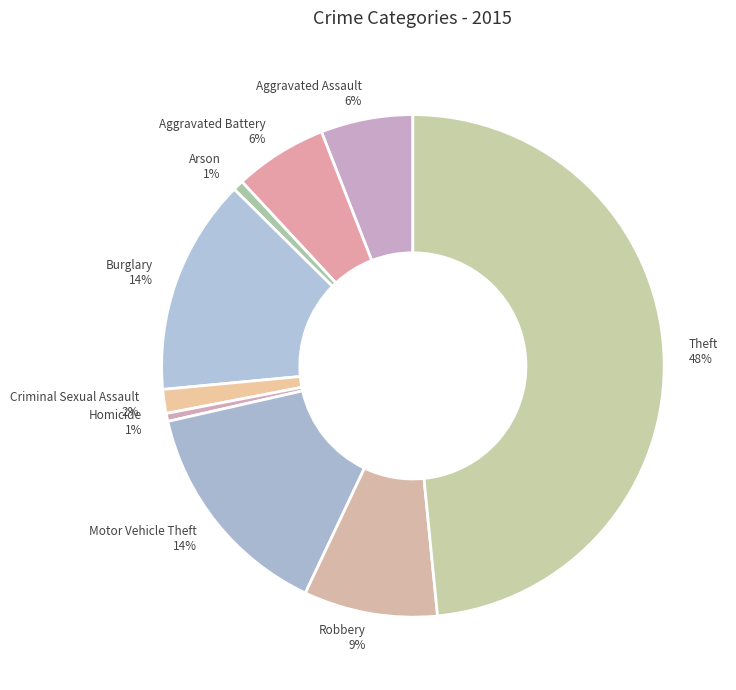

True or false: Aggravated Battery accounts for 21% of the total.

False